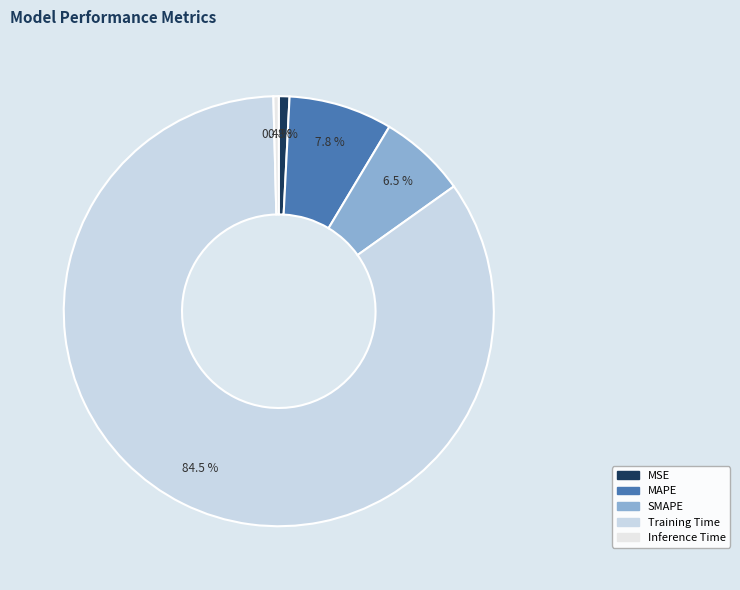

What is the total percentage of MAPE and Inference Time?

8.2%